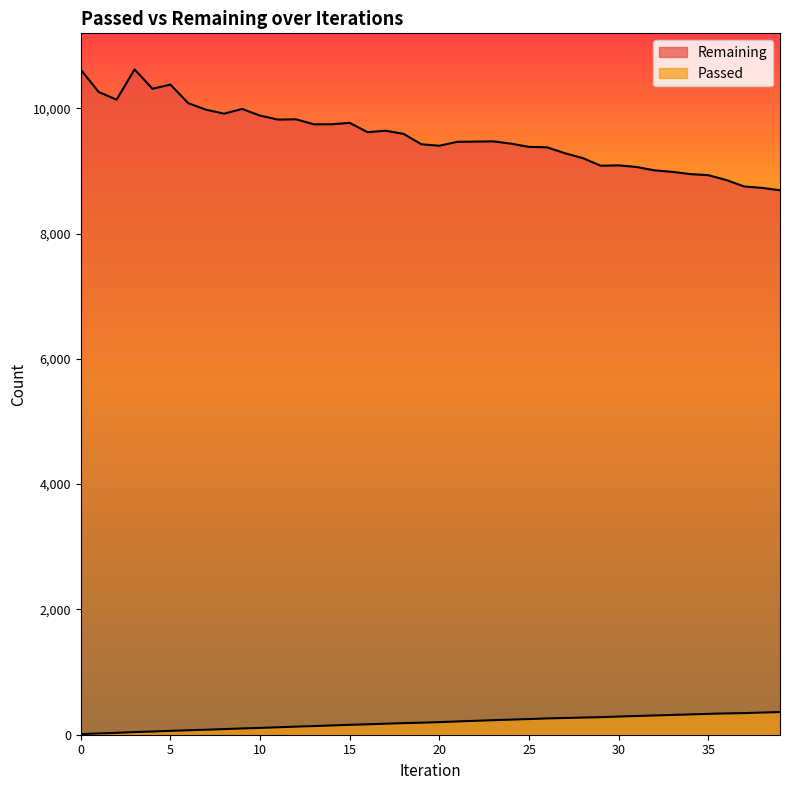

Rank the series by their average value, from highest to lowest.

Remaining, Passed